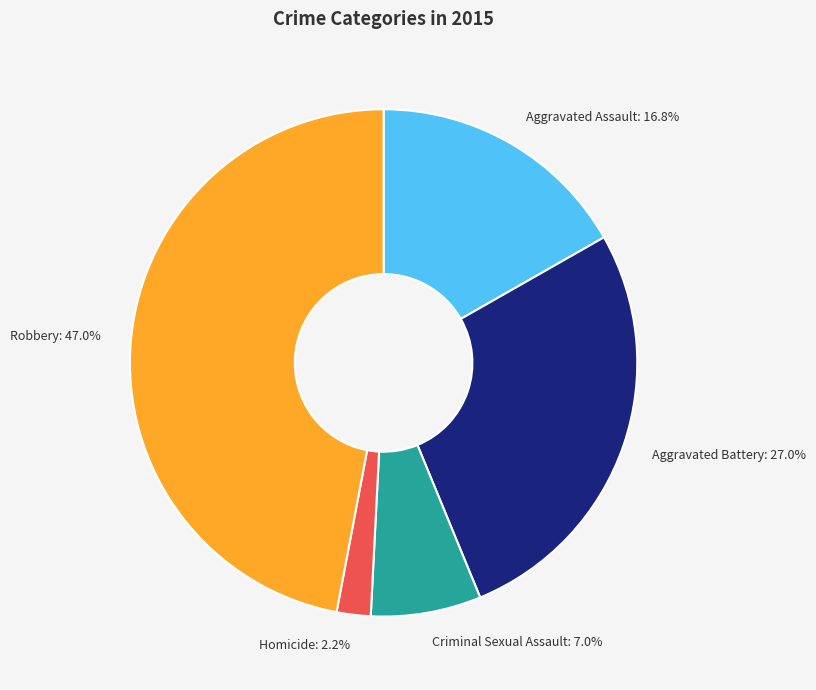

What percentage is the Robbery slice, to the nearest percent?

47%